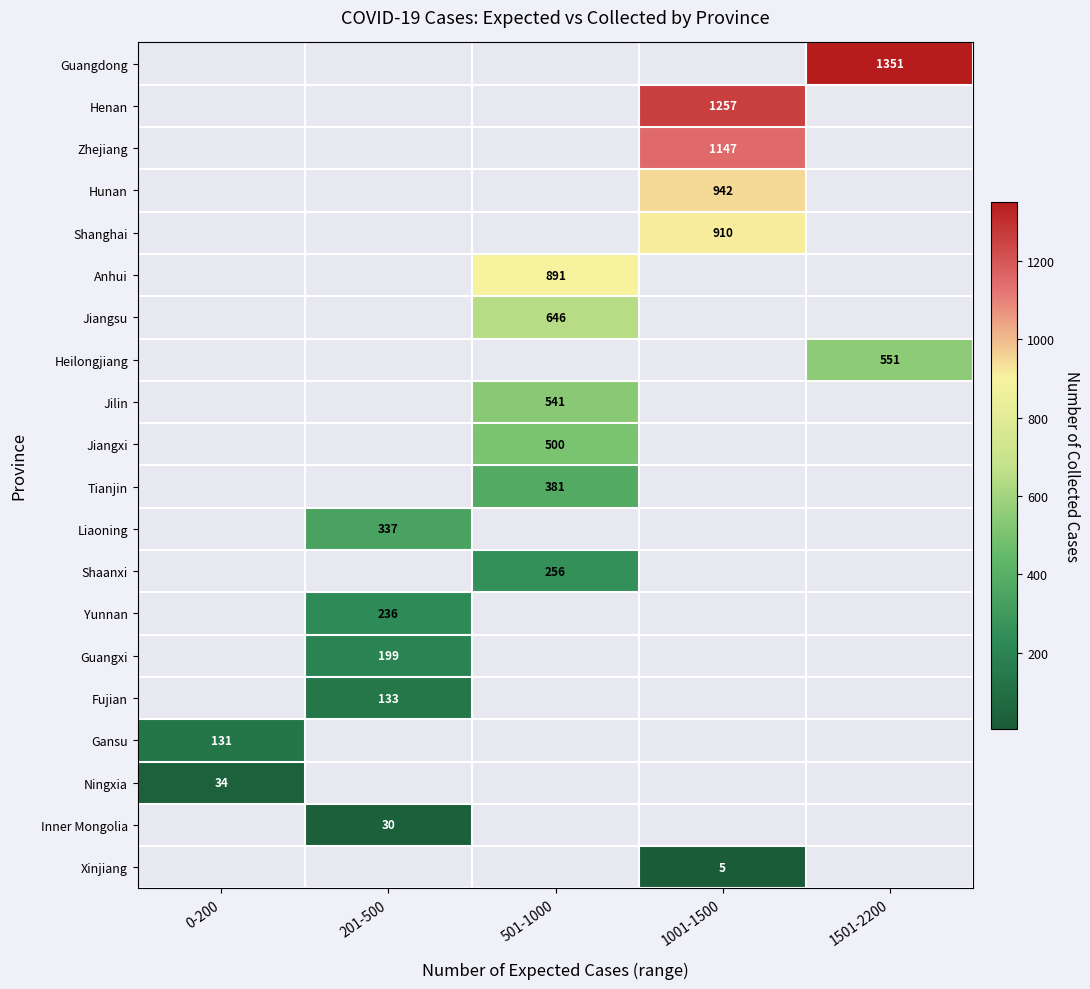

The value of Zhejiang at 1001-1500 is 584. True or false?

False